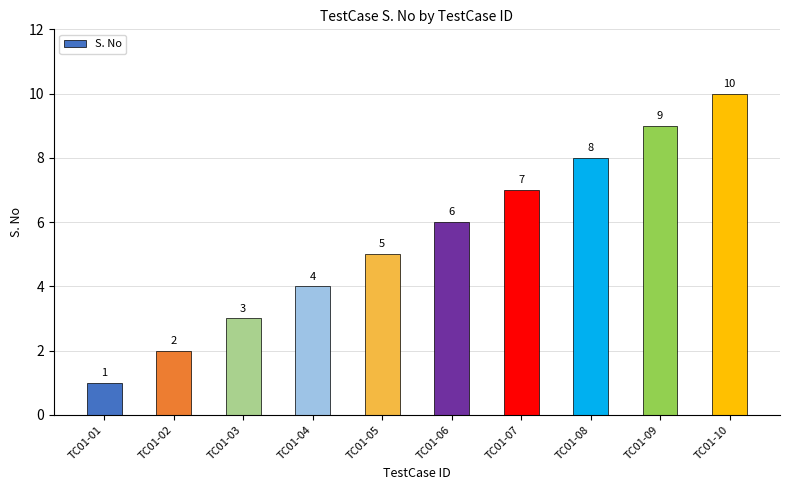

List the labels in order of value, largest first.

TC01-10, TC01-09, TC01-08, TC01-07, TC01-06, TC01-05, TC01-04, TC01-03, TC01-02, TC01-01